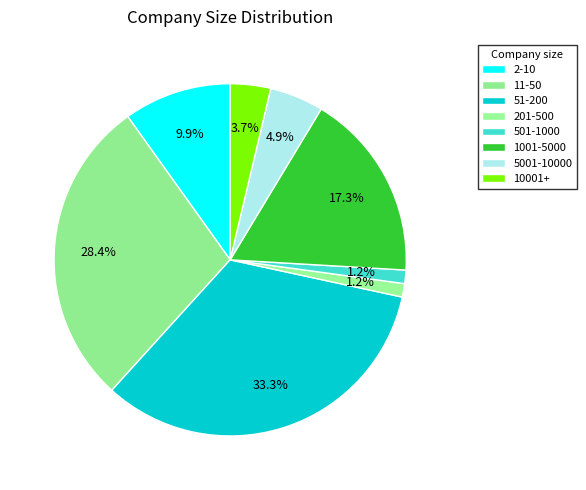

What is the smallest slice in the pie chart?

201-500